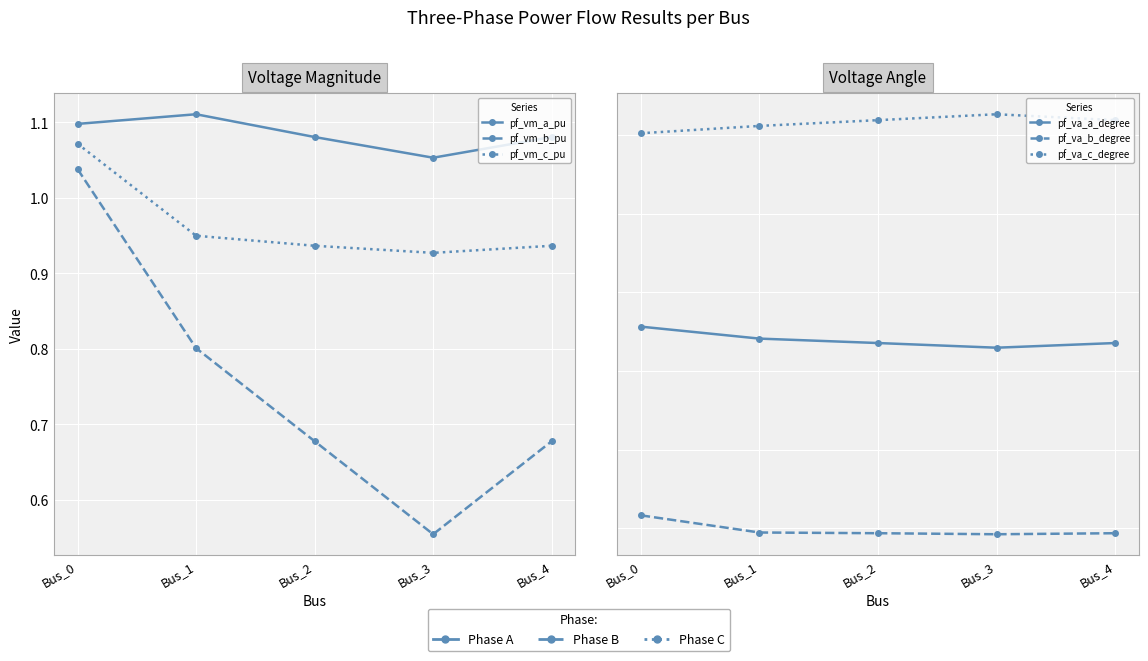

How many lines are shown in the chart?

6